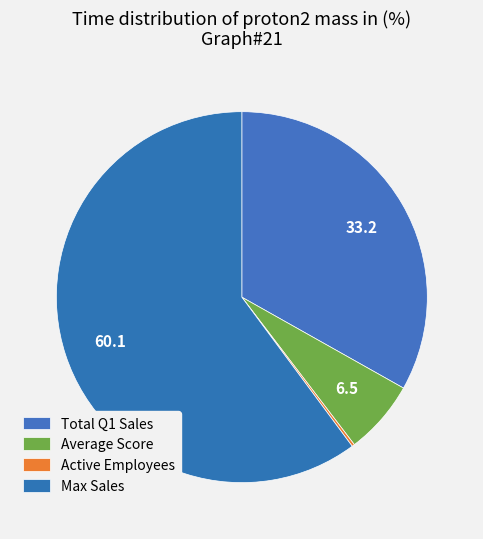

Count the number of slices in the pie.

4